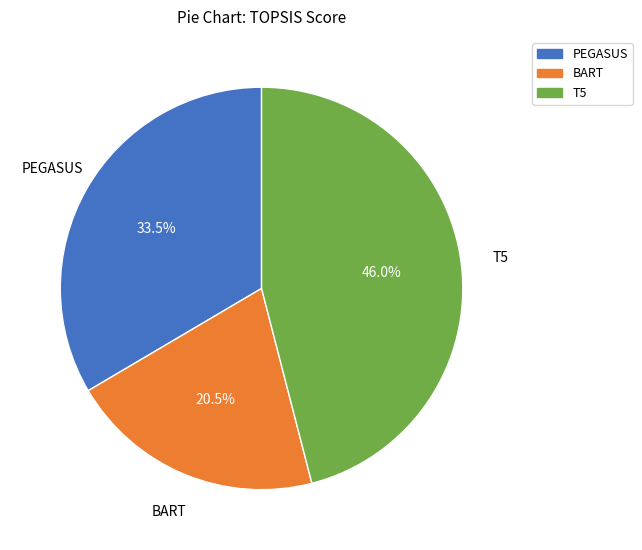

Count the number of slices in the pie.

3